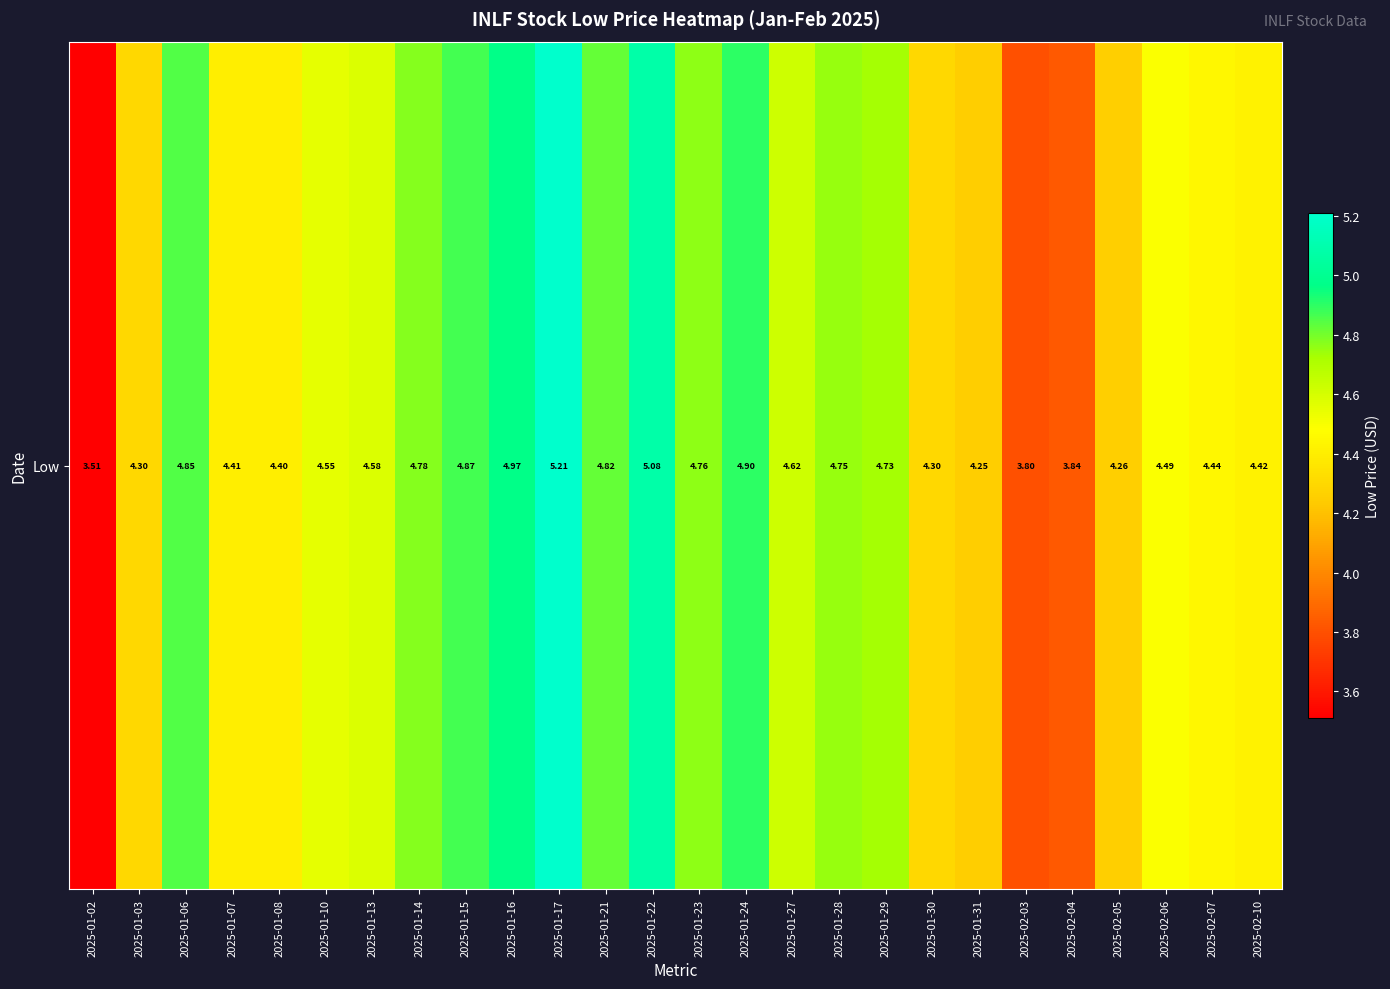

True or false: the data shows 4.3 at 2025-02-05.

True